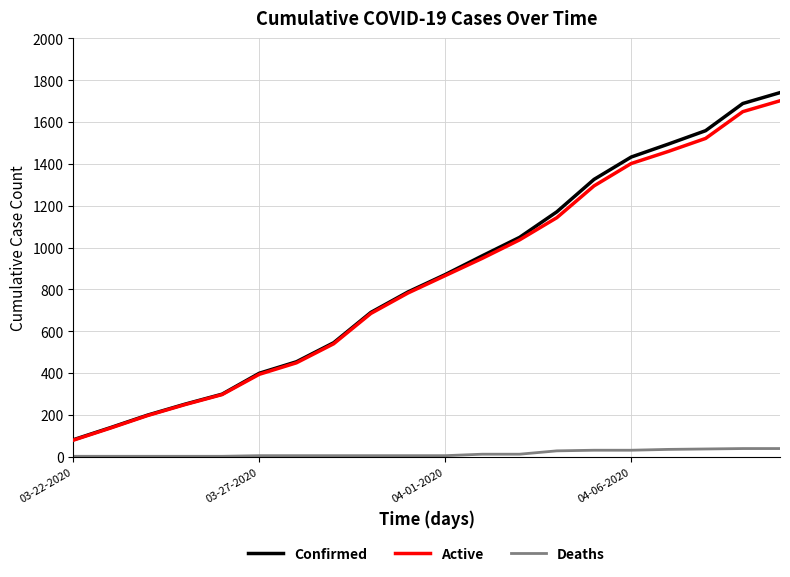

What is the minimum value for Confirmed?

81